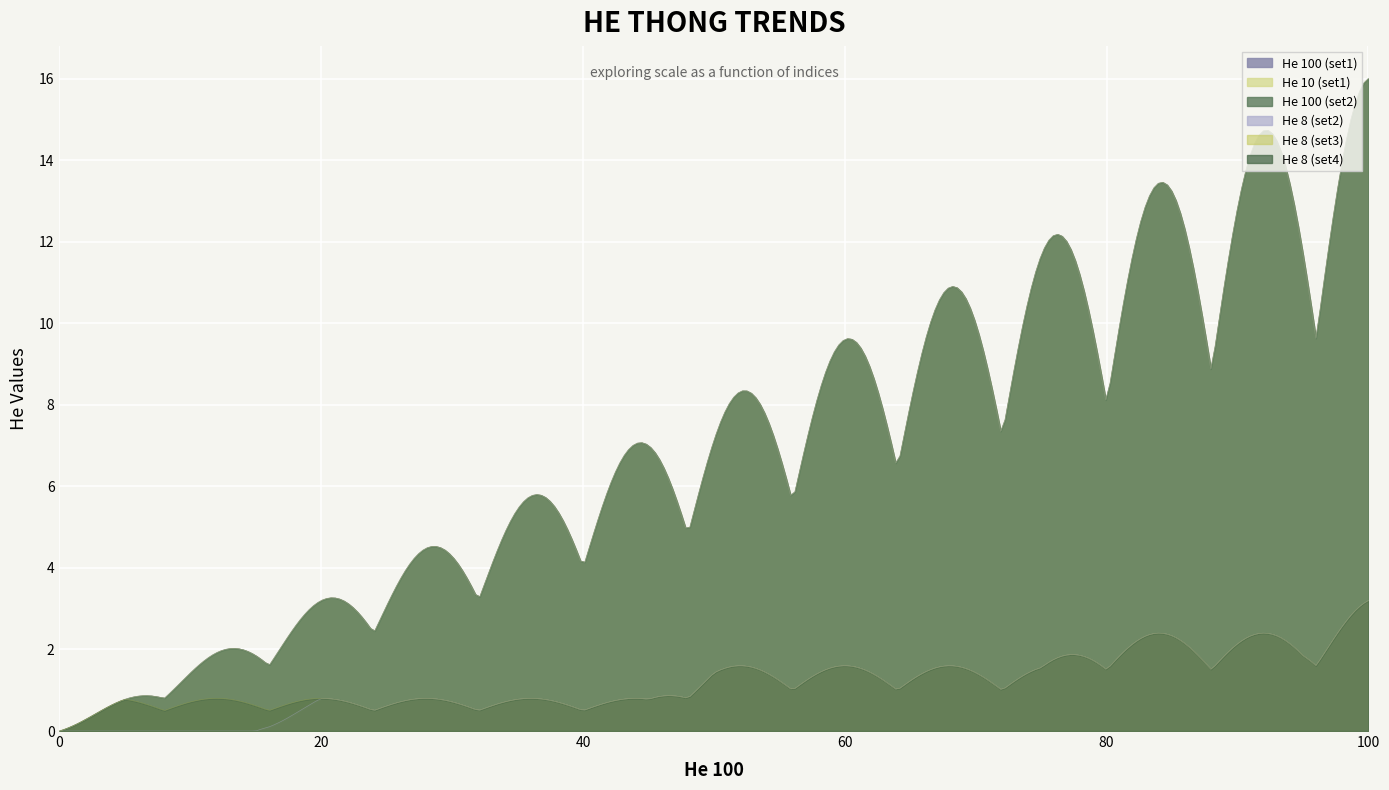

Is the value of He 8 (set4) at 85 greater than the value of He 100 (set1) at 25?

No